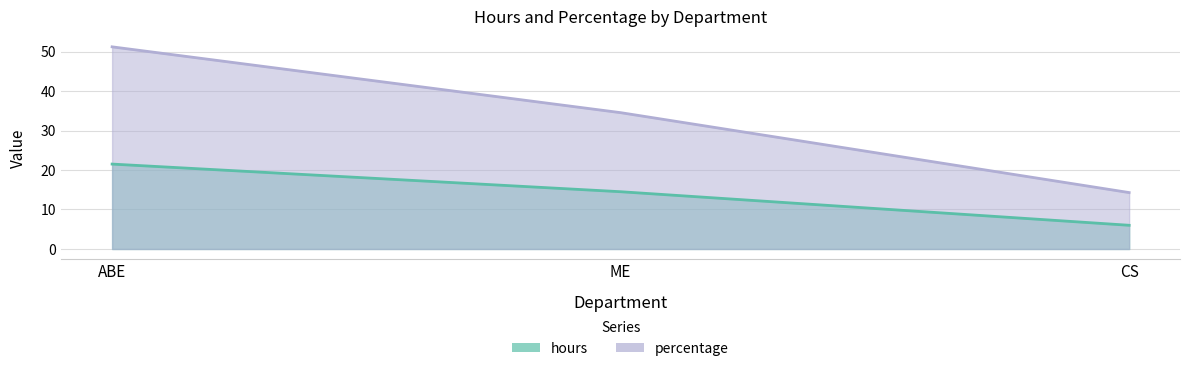

How many values in the hours series are below 14?

1